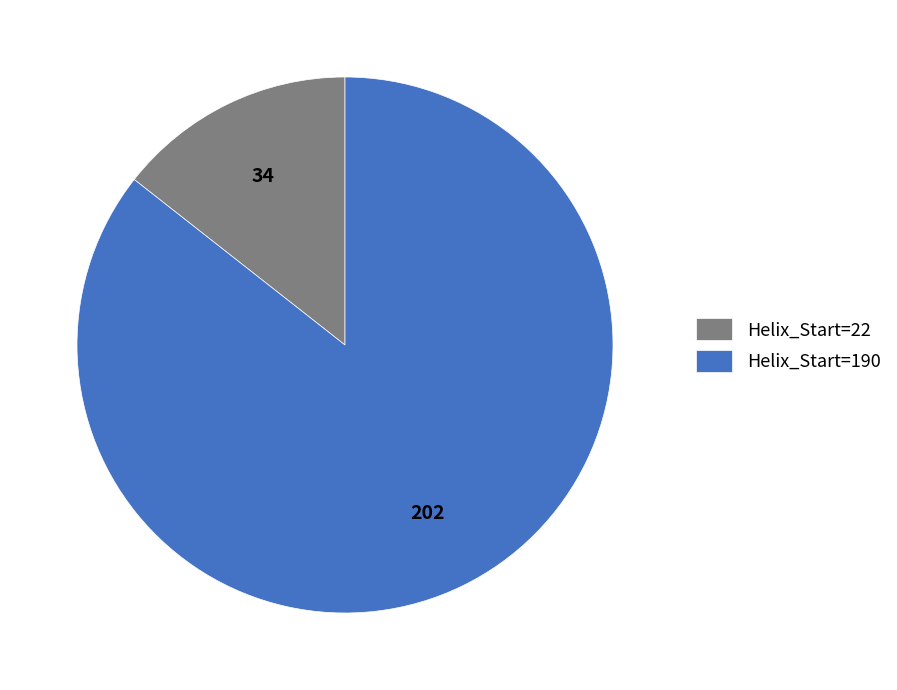

What is the ratio of the value at Helix_Start=22 to the value at Helix_Start=190?

0.2